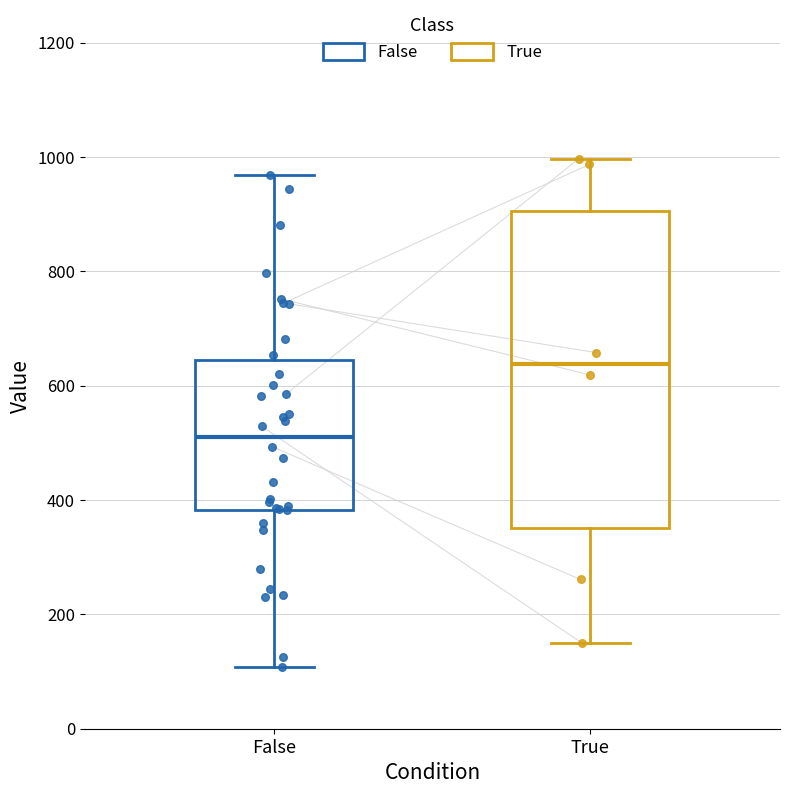

Which box is the tallest, from its lower edge to its upper edge?

True